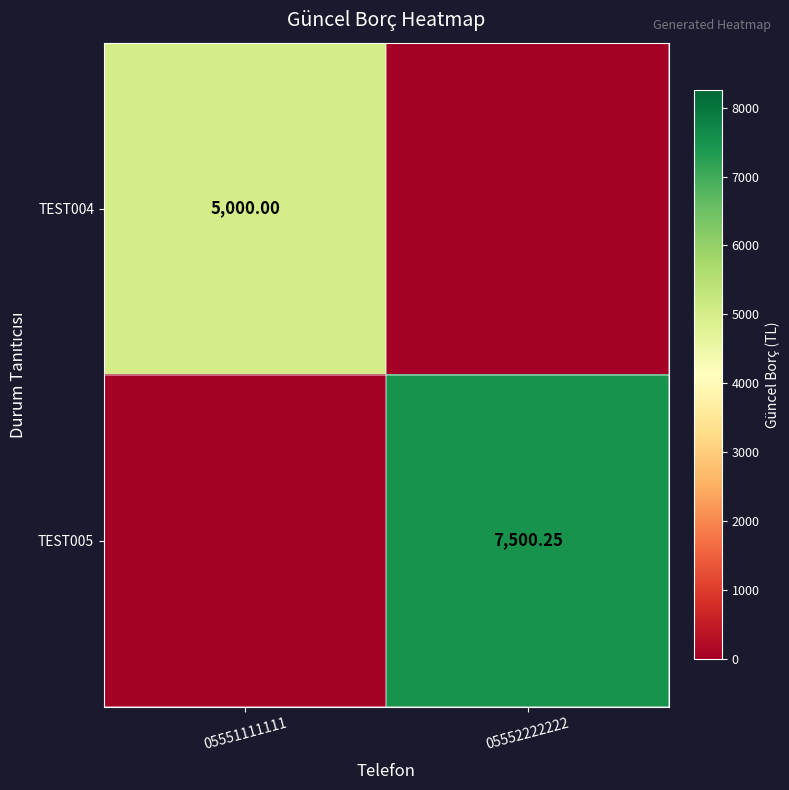

How many categories are shown in the chart?

2